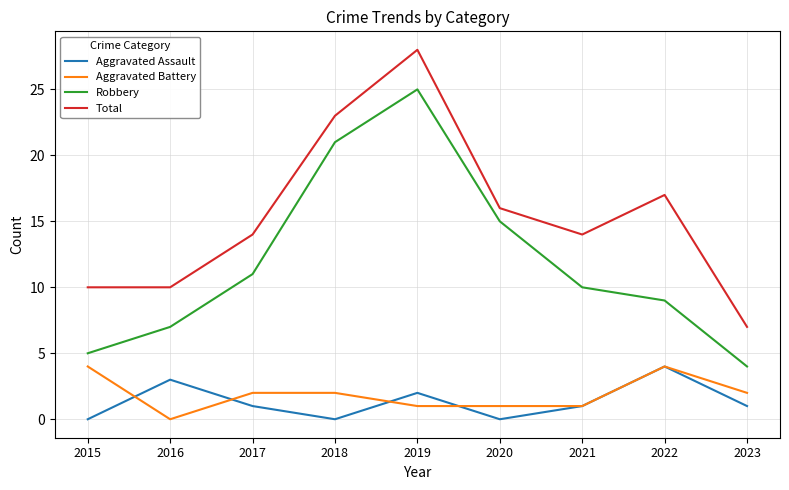

How many lines are shown in the chart?

4